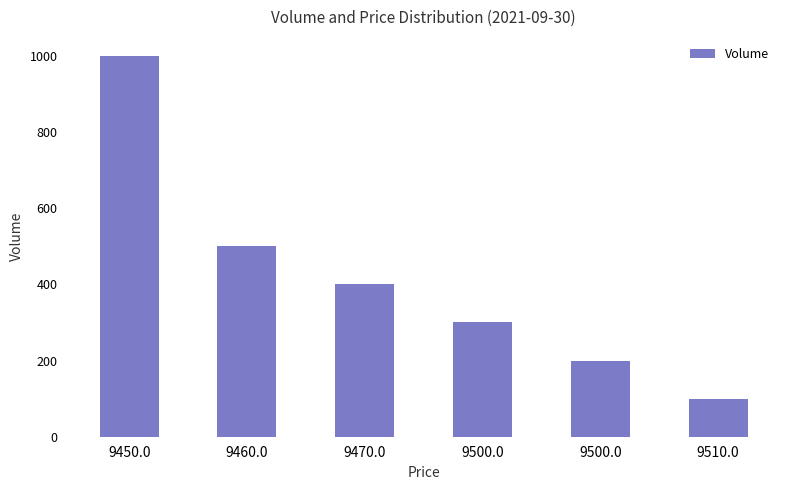

Which category has the lowest value across all series?

9510.0